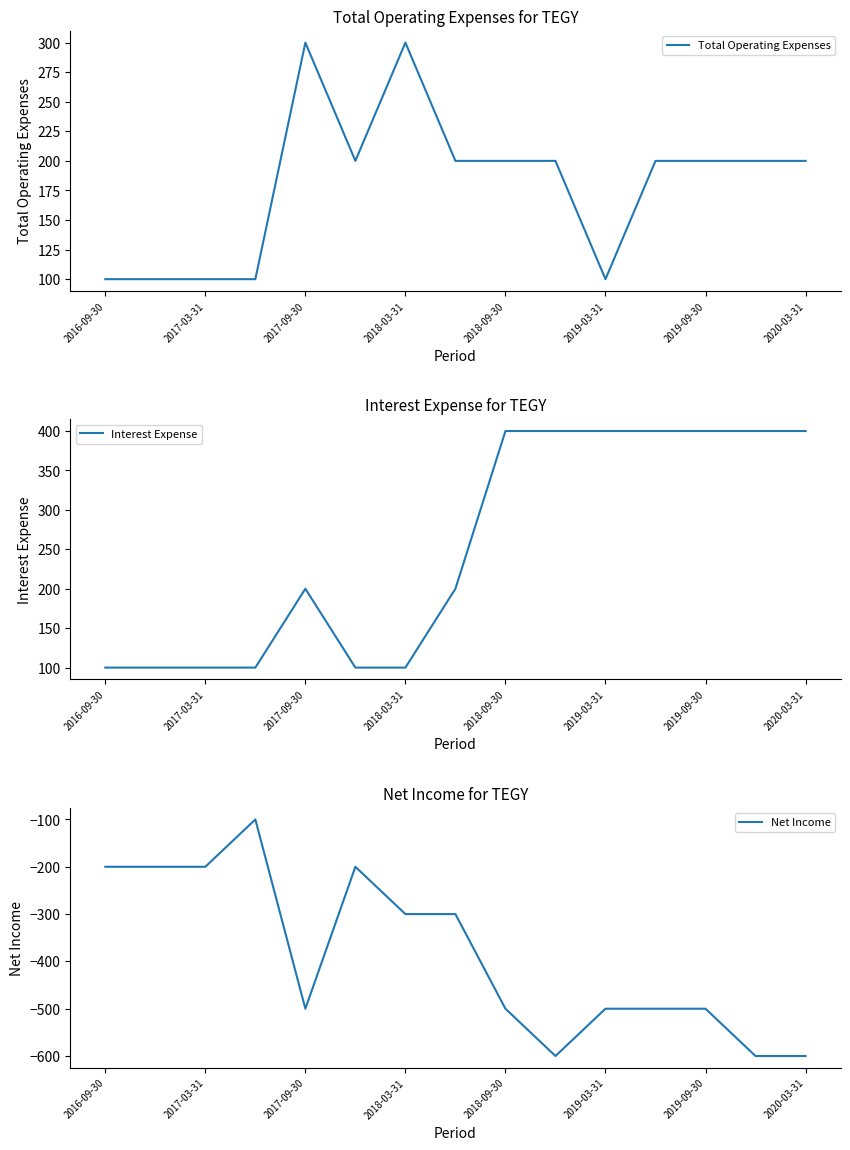

True or false: Net Income has more than 1 points higher than both neighbors.

True